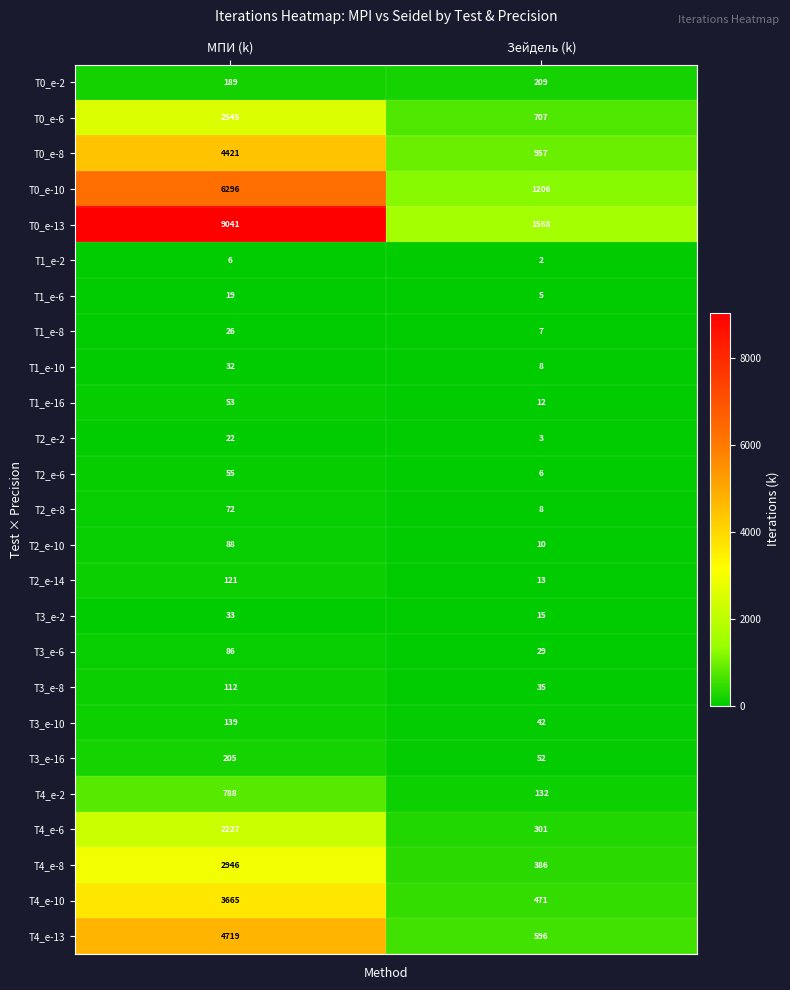

What is the approximate value of T0_e-2 at Зейдель (k)?

209